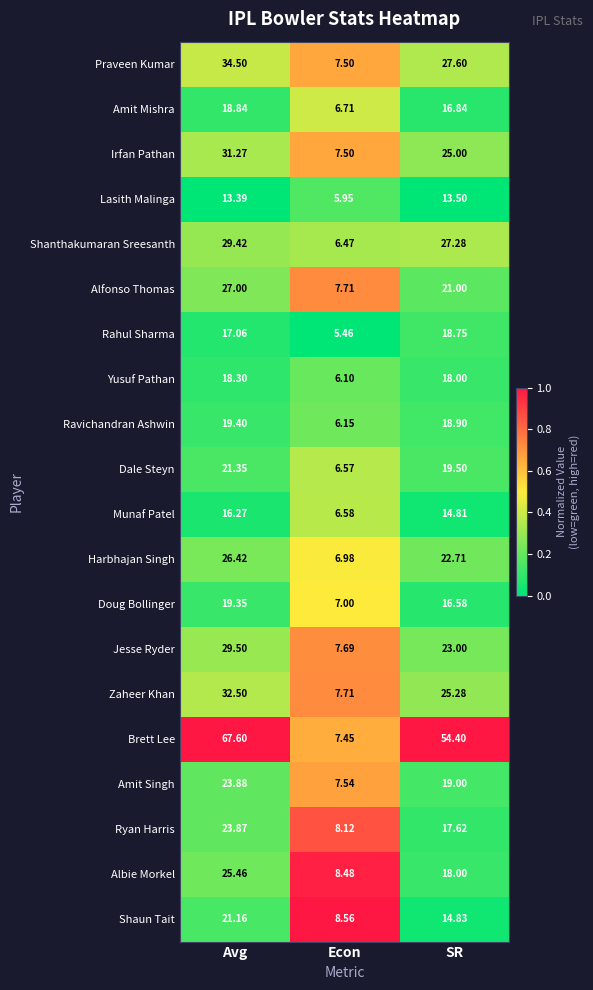

At which category is the sum across all series the highest?

Avg